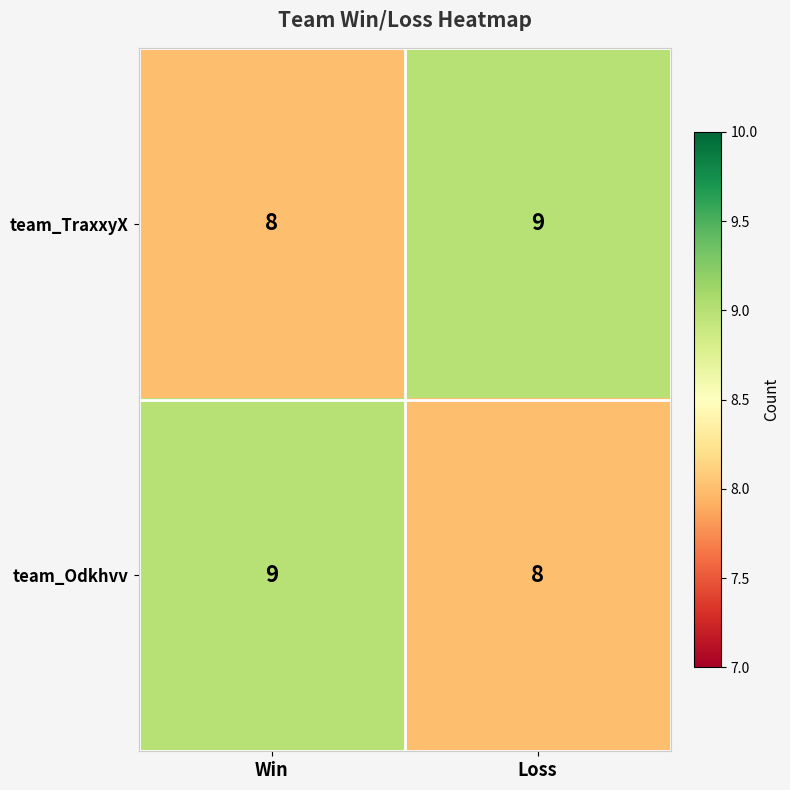

Count the number of data series in this chart.

2